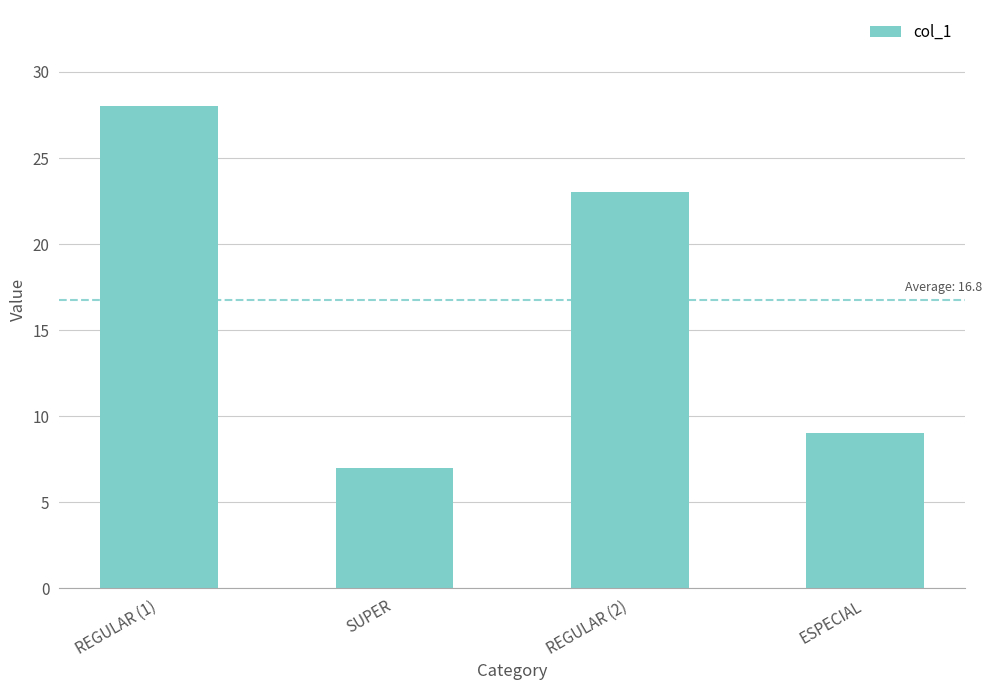

What is the value of the 4th bar from the left?

9